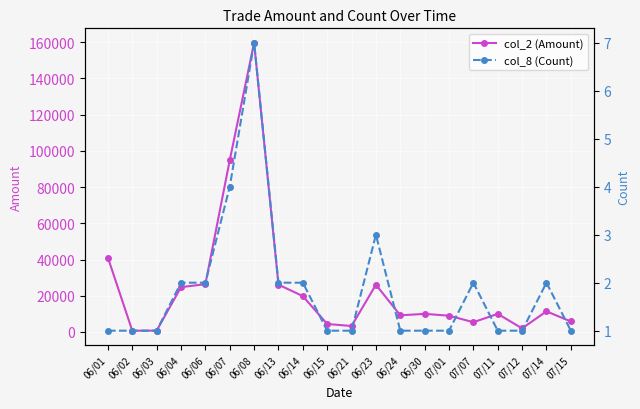

How many data points in col_2 (Amount) are above 10000?

9